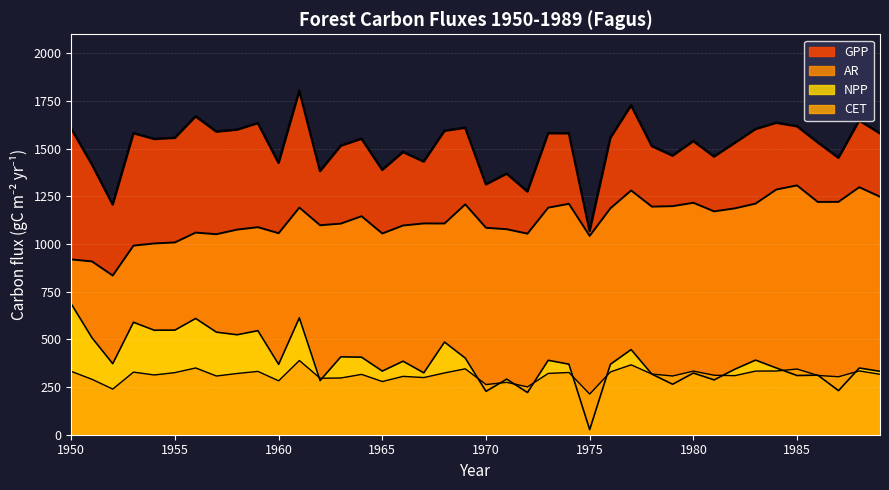

What is the difference between the maximum and minimum values in the AR series?

472.7